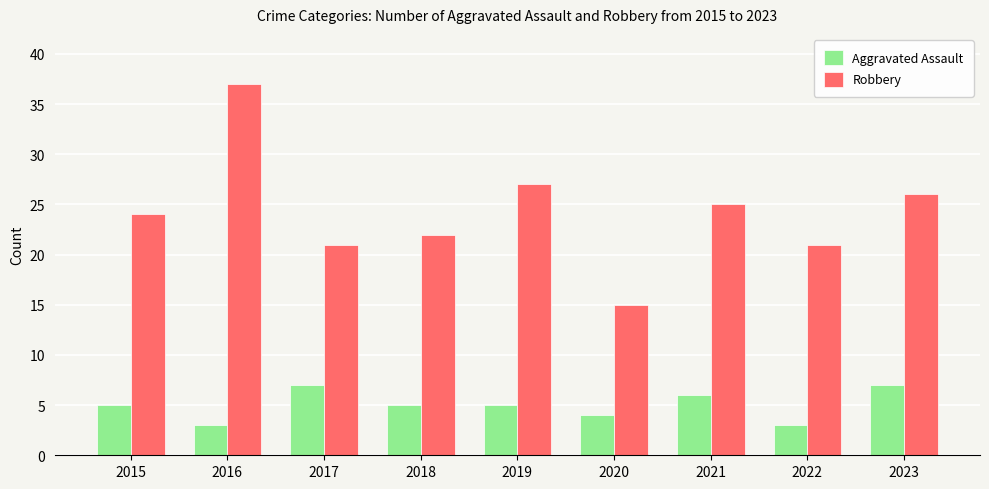

Which series has the largest range (max minus min)?

Robbery